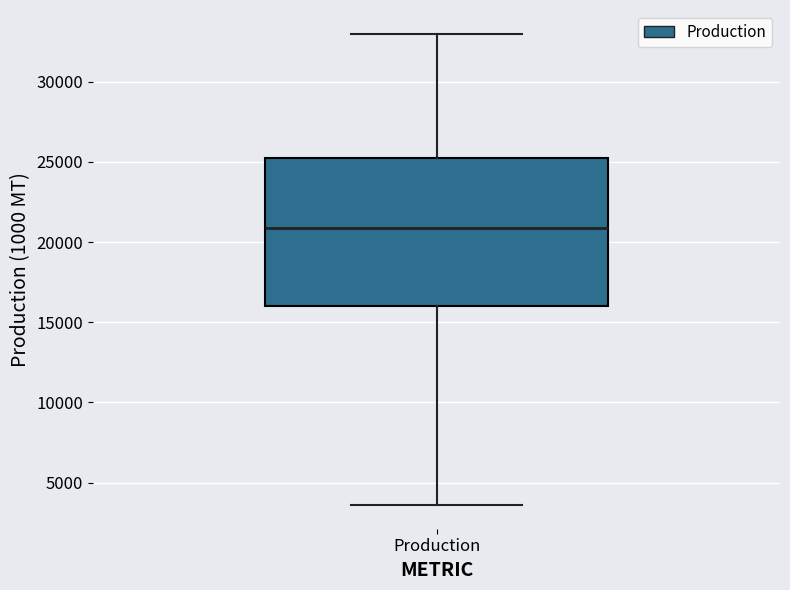

Where does the median line of the box for Production sit on the y-axis? The values are not printed on the chart, so give them approximately, as read against the axis.

21000